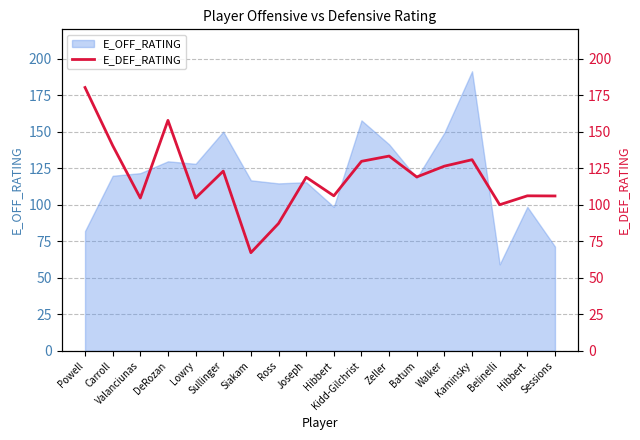

Reading left to right, transcribe all the data shown in this chart.

Powell=180.2	Carroll=140.5	Valanciunas=104.6	DeRozan=157.7	Lowry=104.6	Sullinger=123.0	Siakam=67.2	Ross=87.2	Joseph=118.8	Hibbert=106.1	Kidd-Gilchrist=129.7	Zeller=133.3	Batum=119.0	Walker=126.4	Kaminsky=130.8	Belinelli=100.0	Hibbert=106.1	Sessions=106.0